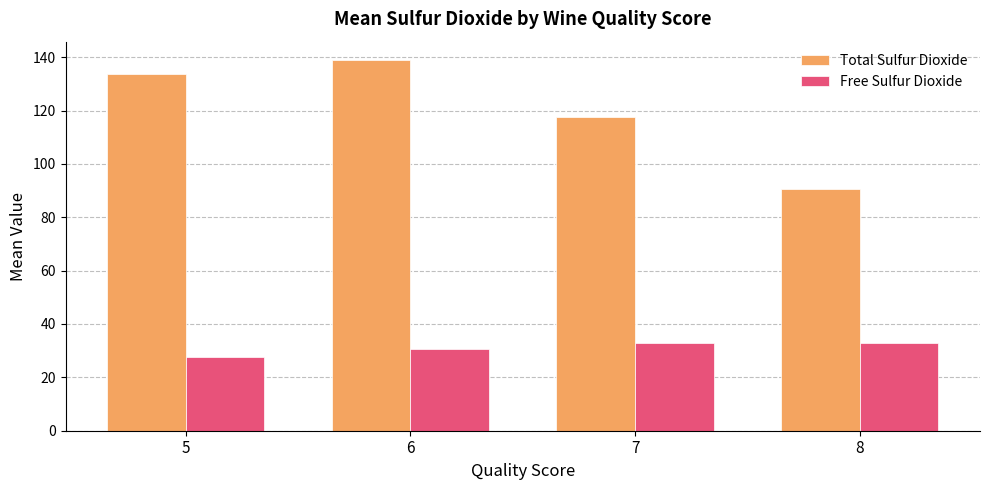

What is the sum of the Free Sulfur Dioxide values at 5 and 8?

60.5